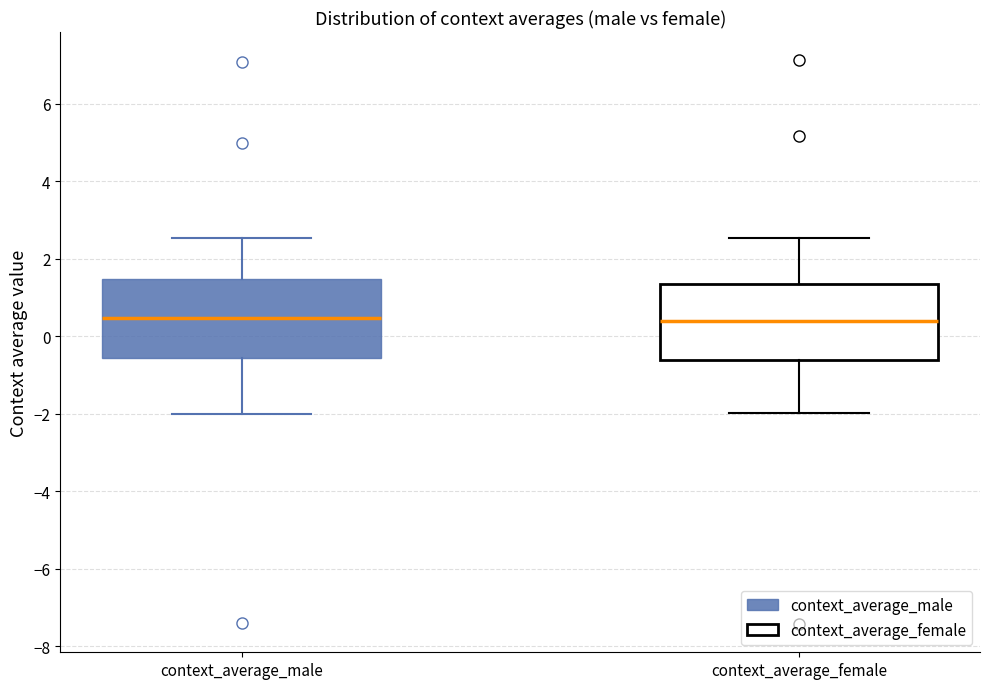

Reading left to right, read every box against the y-axis: the position of its median line, the range the box covers, and the ends of its whiskers. The values are not printed on the chart, so give them approximately, as read against the axis.

context_average_male: median 0.4, box -0.6 to 1.4, whiskers -2.0 to 2.6
context_average_female: median 0.4, box -0.6 to 1.4, whiskers -2.0 to 2.6